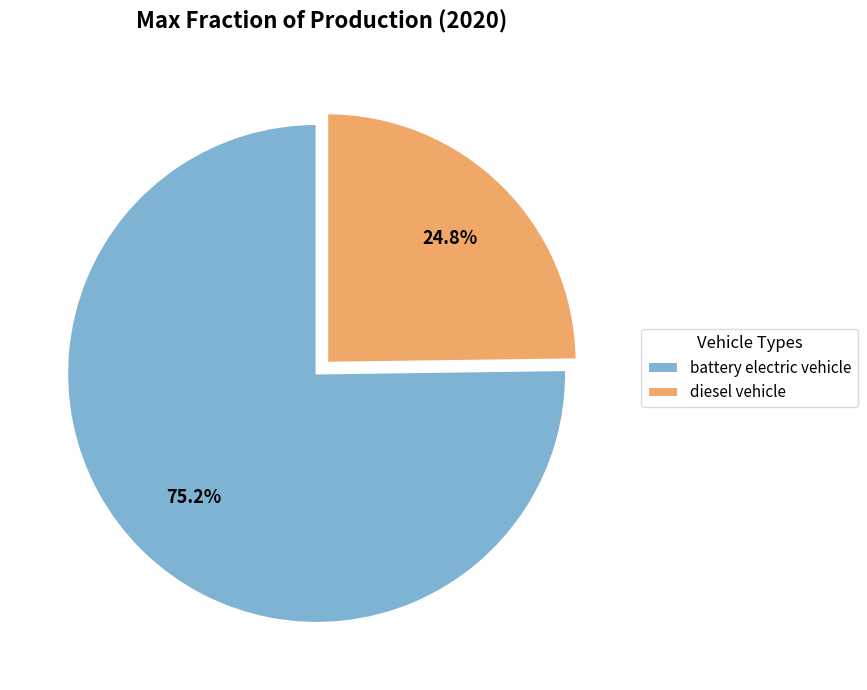

How many segments does this pie chart have?

2